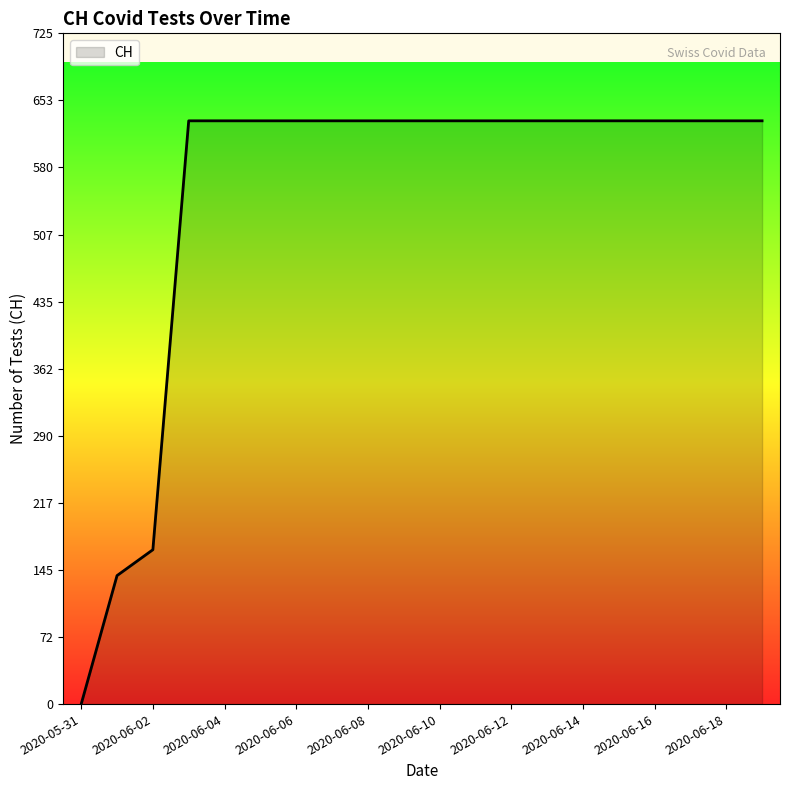

What is the difference between the maximum and minimum values?

631